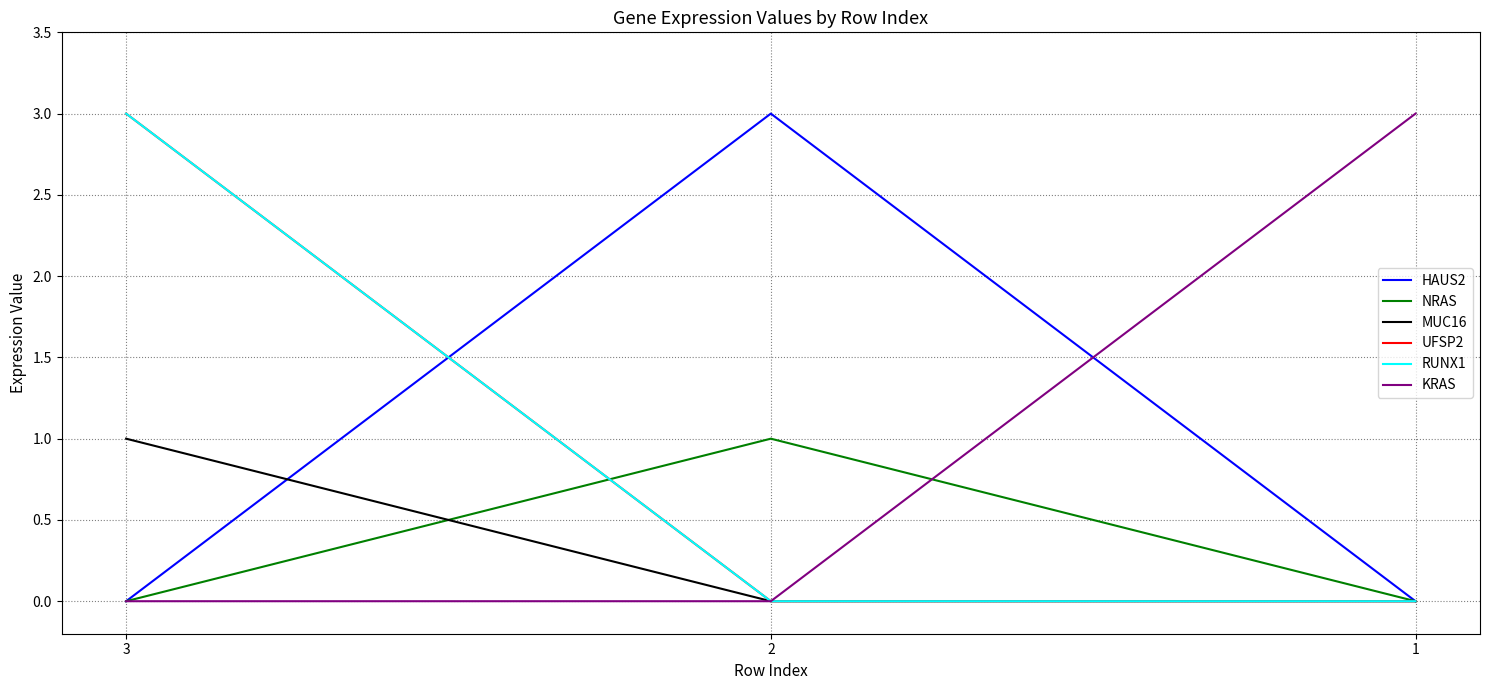

At 1, list the series in order from largest to smallest.

KRAS, HAUS2, NRAS, MUC16, UFSP2, RUNX1